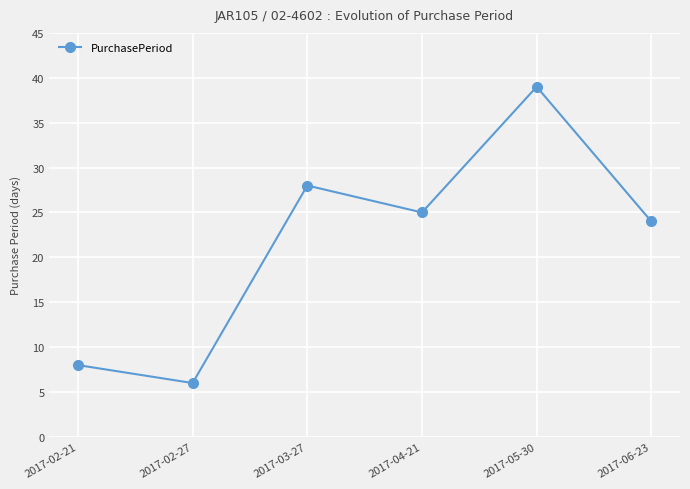

What is the change in value from 2017-02-27 to 2017-06-23?

+18